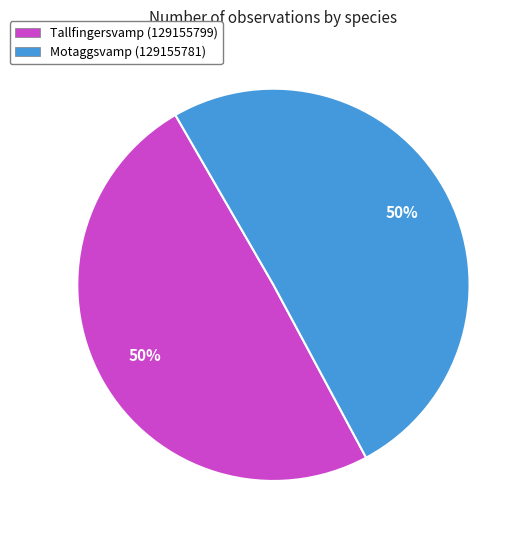

True or false: Tallfingersvamp (129155799) accounts for 39% of the total.

False